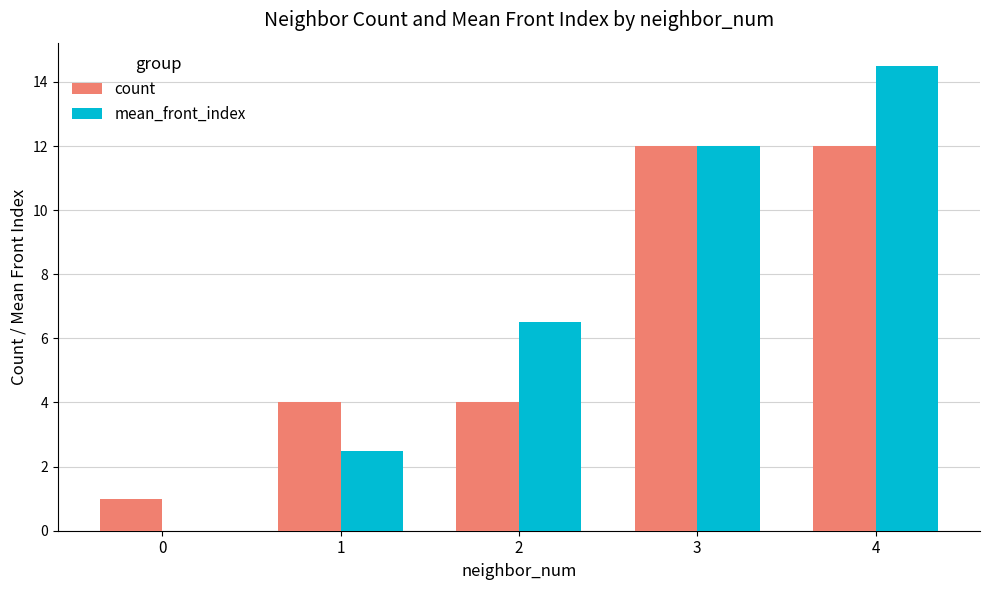

The value of count at 4 is 3.7. True or false?

False